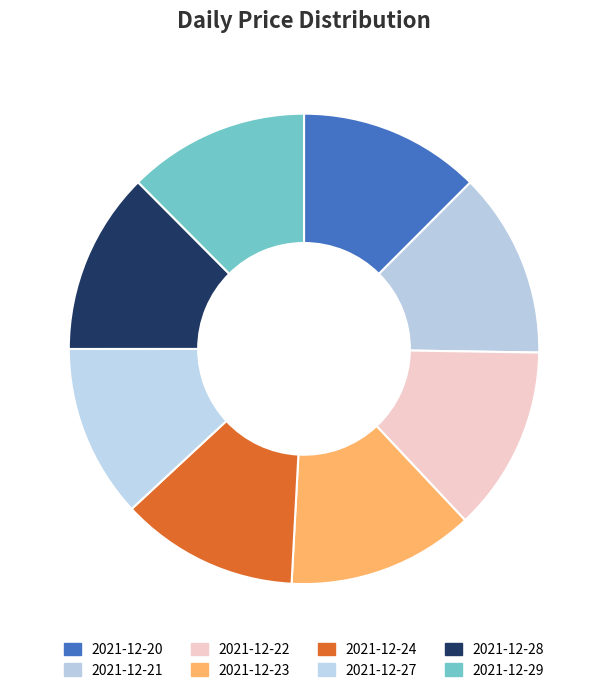

To the nearest percent, what percentage of the pie is 2021-12-20?

12%